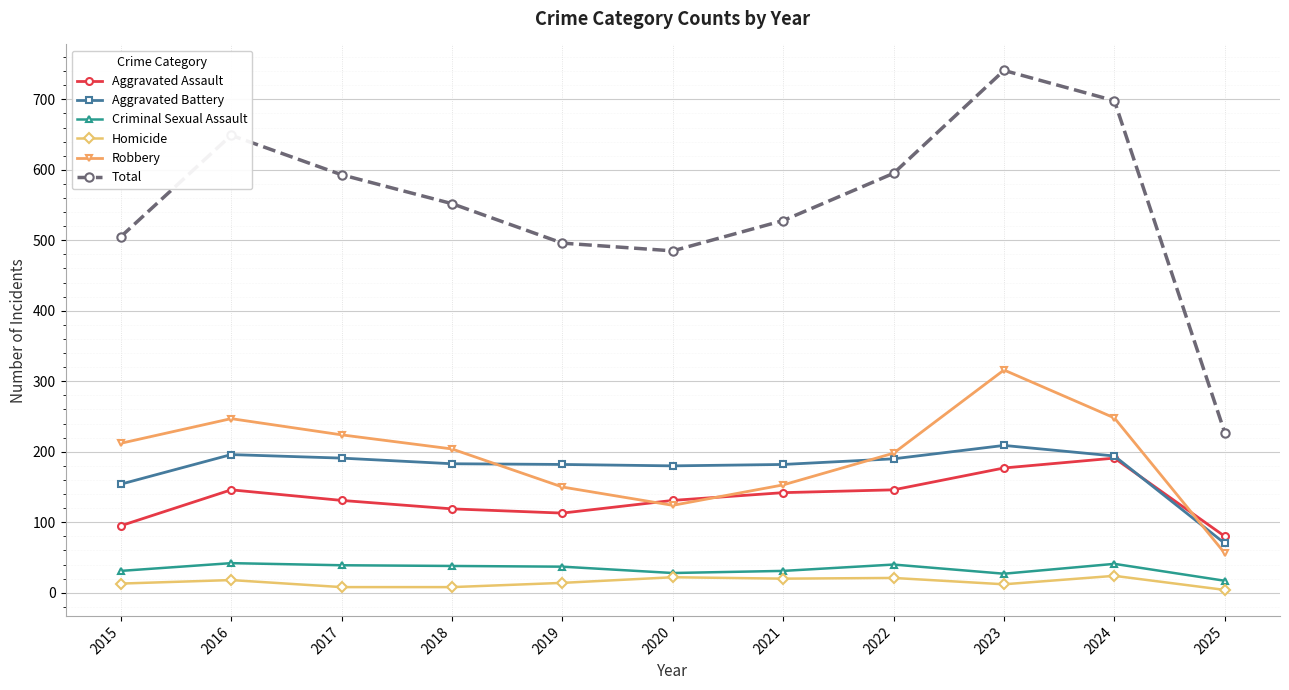

What is the difference between the maximum and minimum values in the Aggravated Assault series?

111